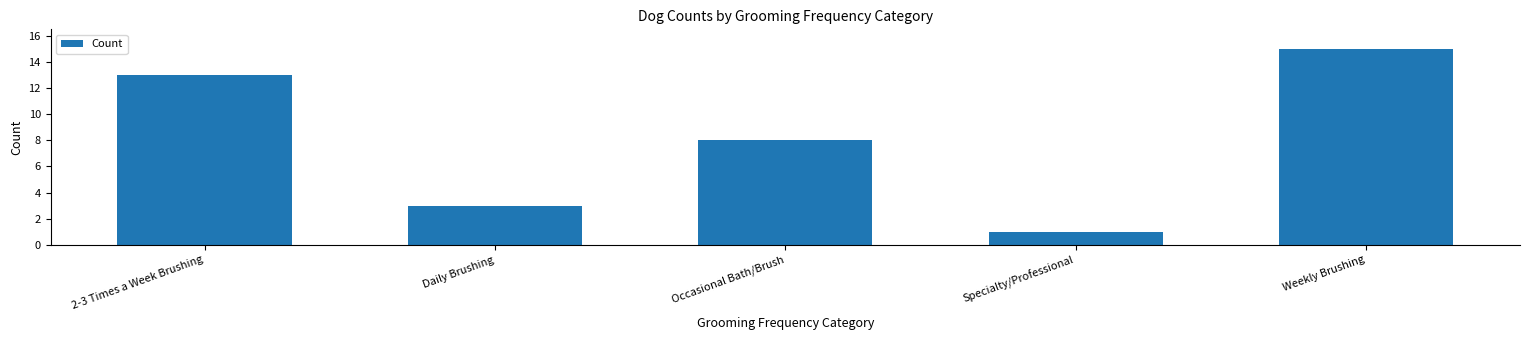

Reading left to right, transcribe all the data shown in this chart.

13	3	8	1	15